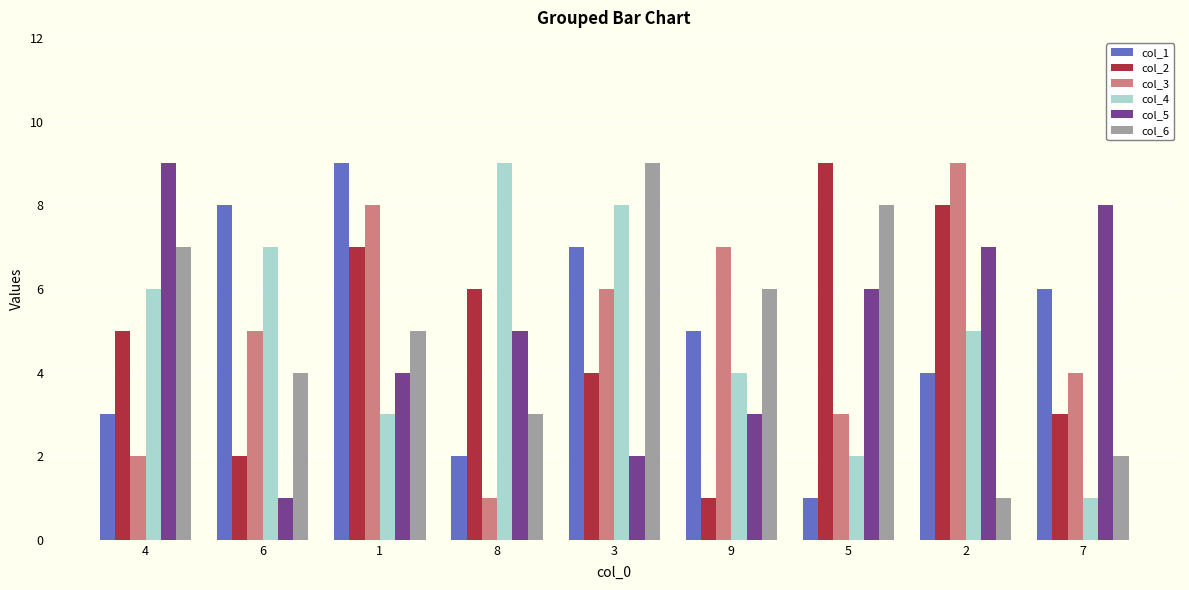

What is the highest value of the col_1 series?

9